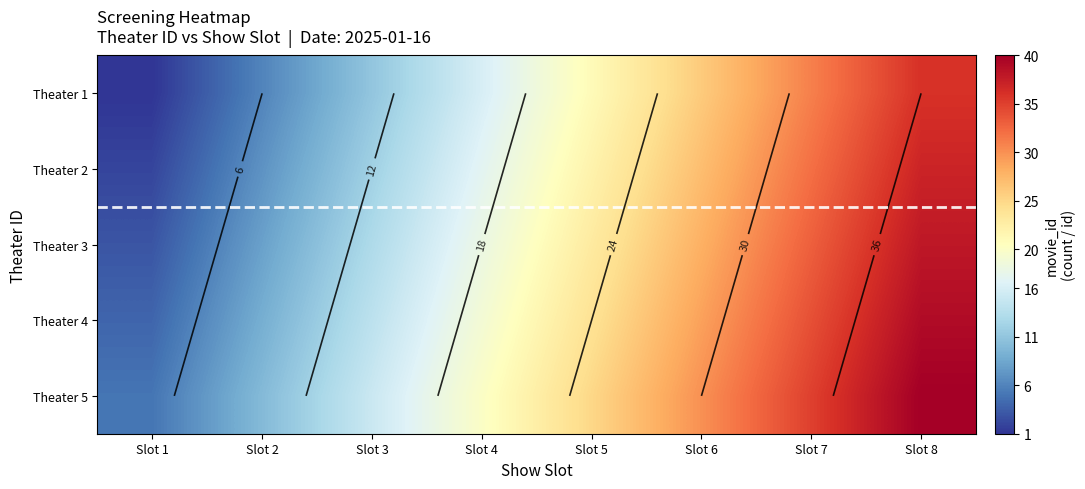

Rank the series at Slot 5 from lowest to highest value.

Theater 1, Theater 2, Theater 3, Theater 4, Theater 5